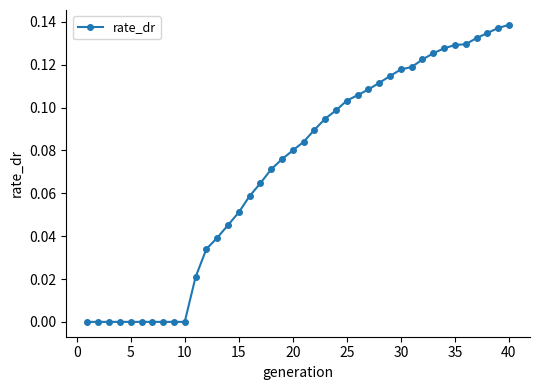

The value at 40 is 0.2. True or false?

False